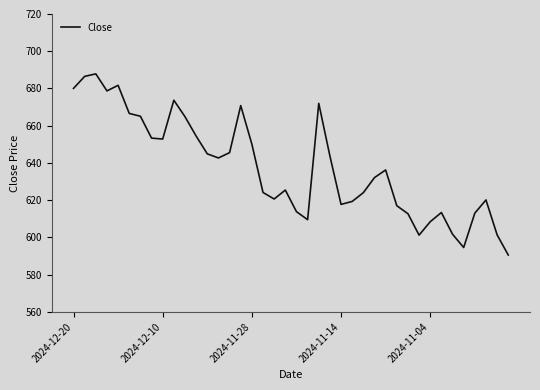

True or false: there are more than 0 points higher than both neighbors.

True